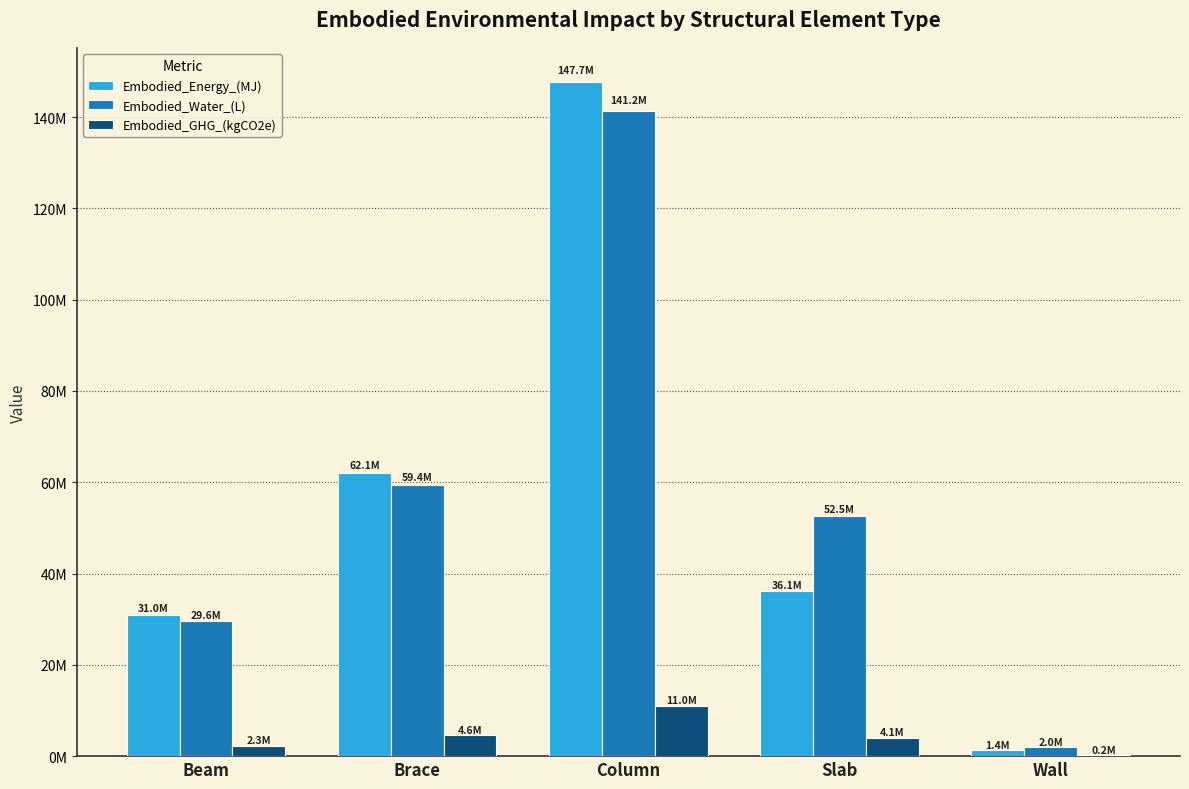

Does the chart contain stacked bars?

No